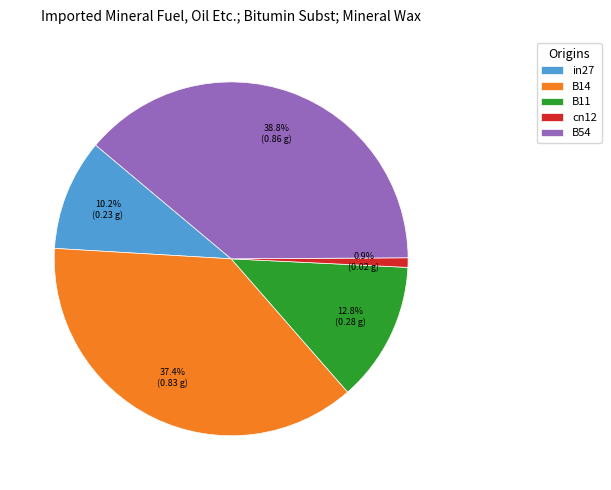

Which category has the biggest portion of the pie?

B54